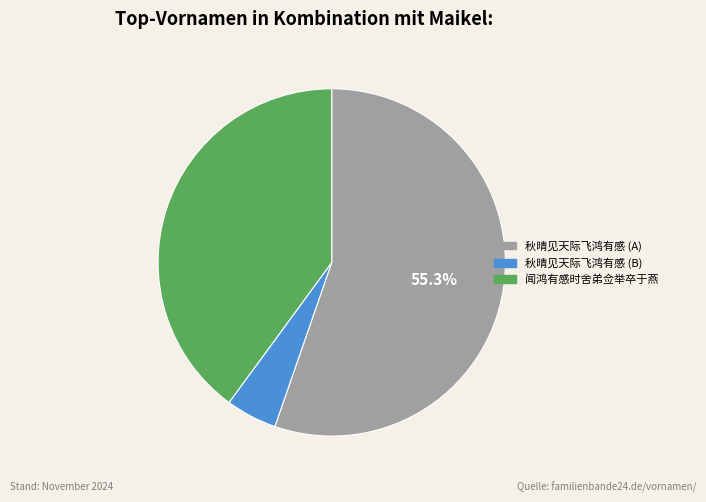

Is there a majority slice in this chart?

Yes